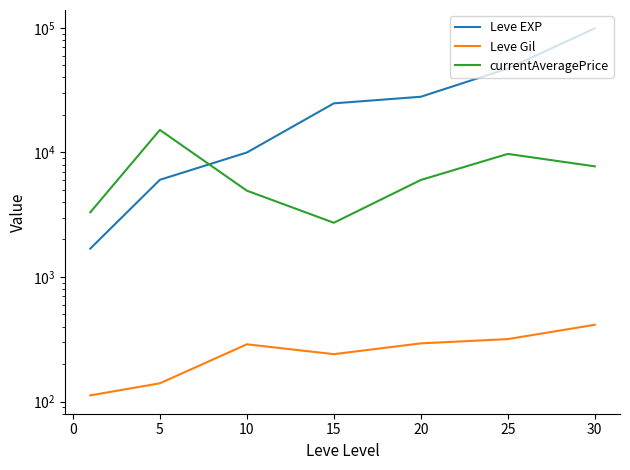

In Leve Gil, how many points are higher than both neighbors (excluding endpoints)?

1